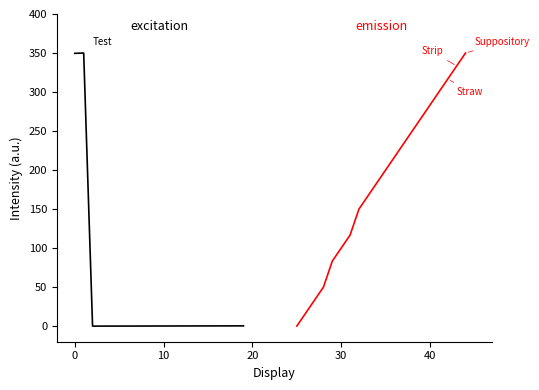

List the series in order of their overall mean, highest first.

emission, excitation